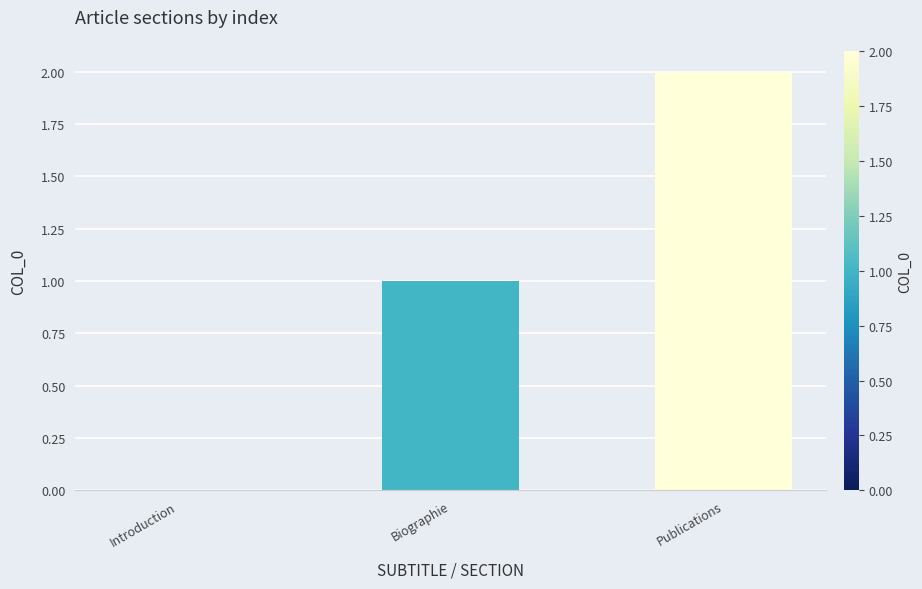

Which label corresponds to the largest value in the chart?

Publications